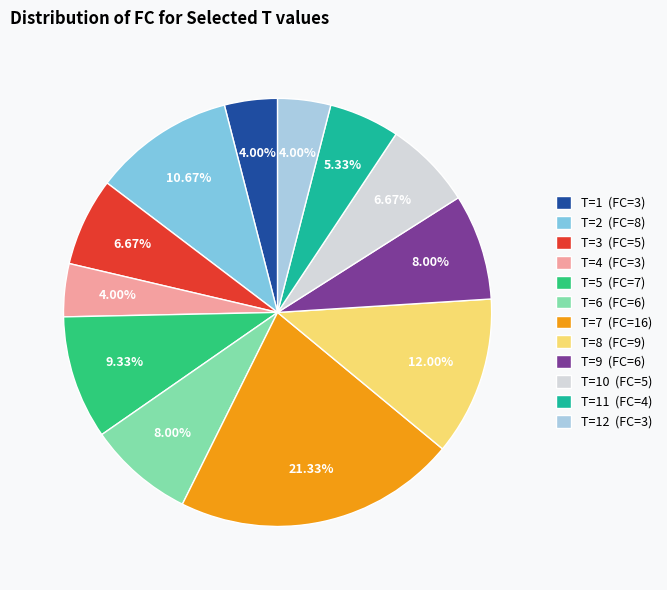

Is T=10 (FC=5) the majority of the pie?

No